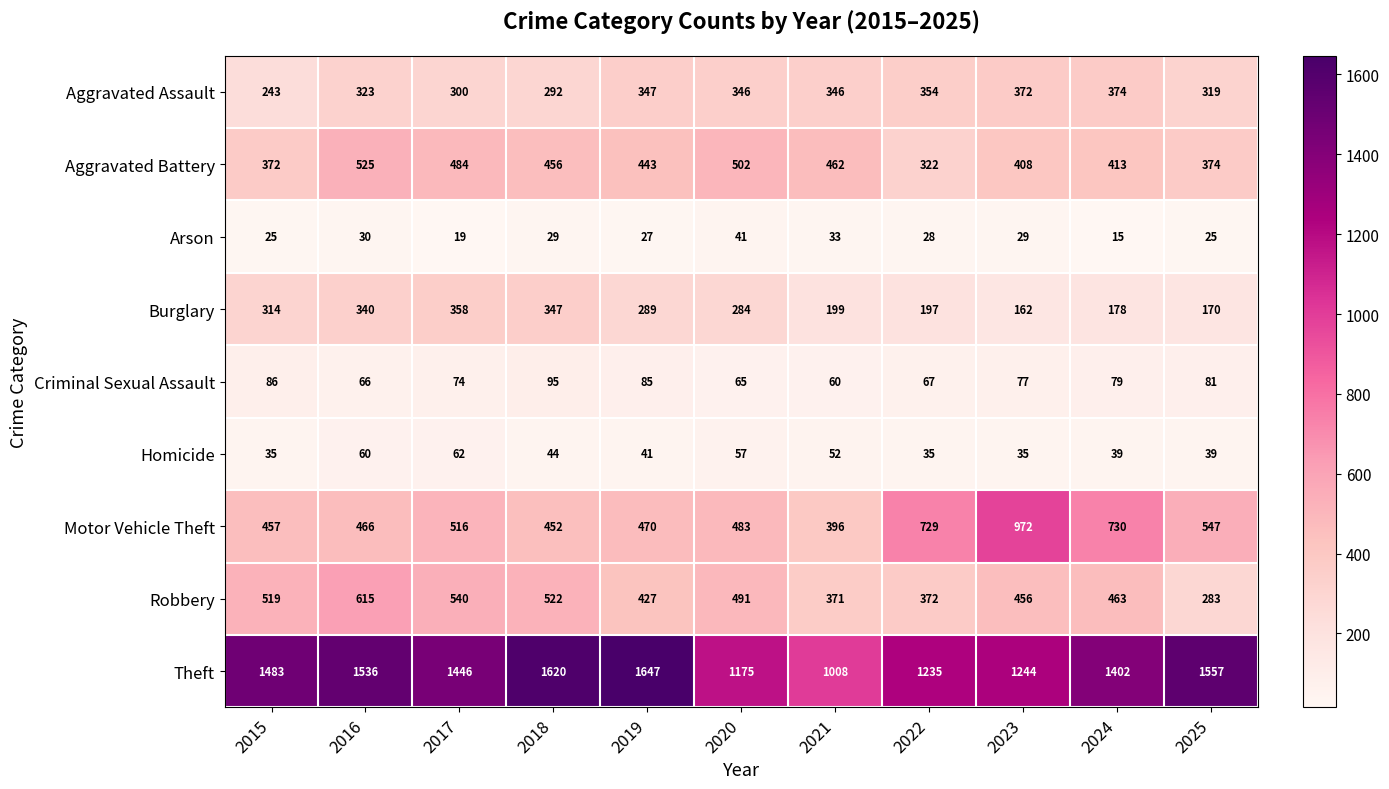

What is the total value across all series at 2019?

3776